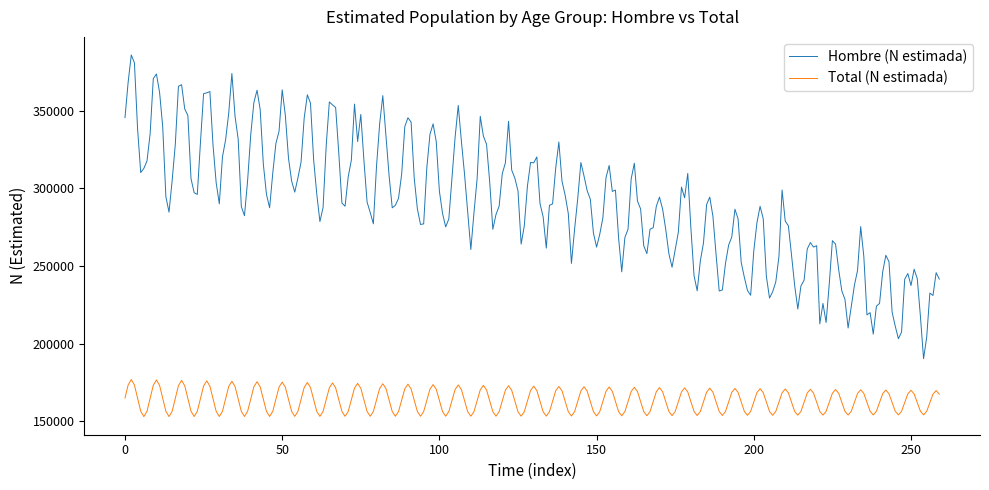

True or false: Hombre (N estimada) and Total (N estimada) intersect in this chart.

False